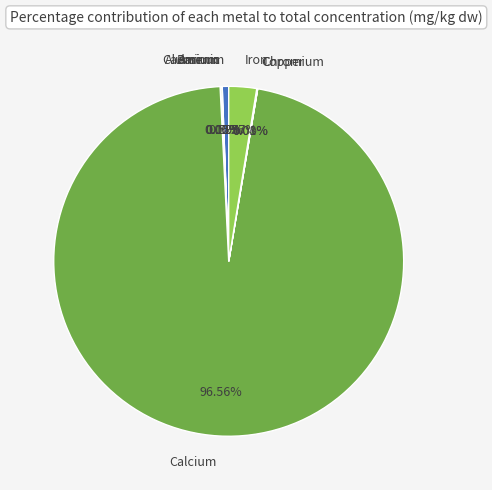

Combined, do Calcium and Iron account for over 50%?

Yes